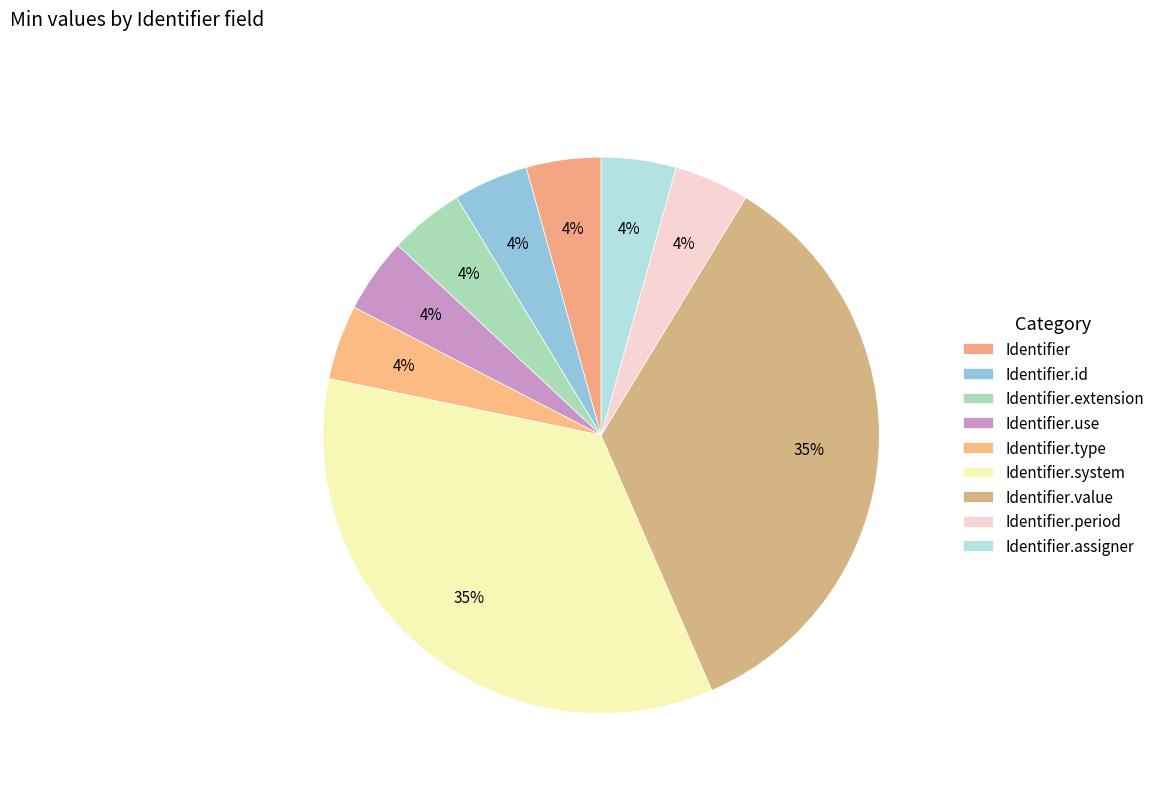

How many segments does this pie chart have?

9